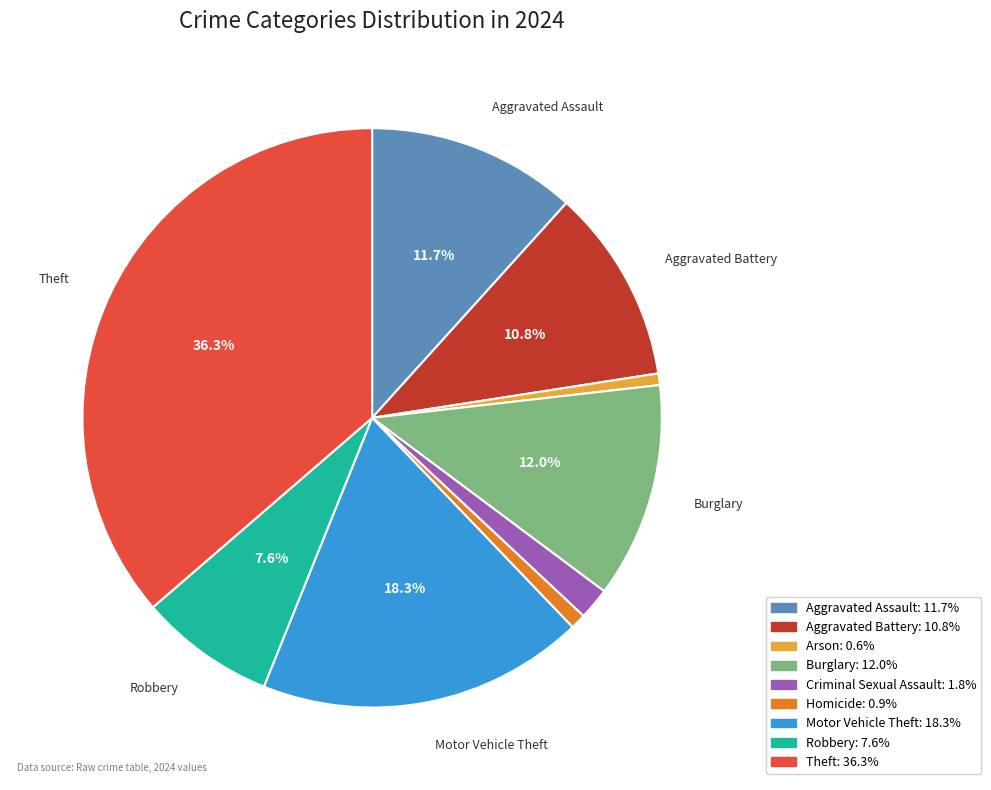

Is there any slice that represents more than half of the pie?

No